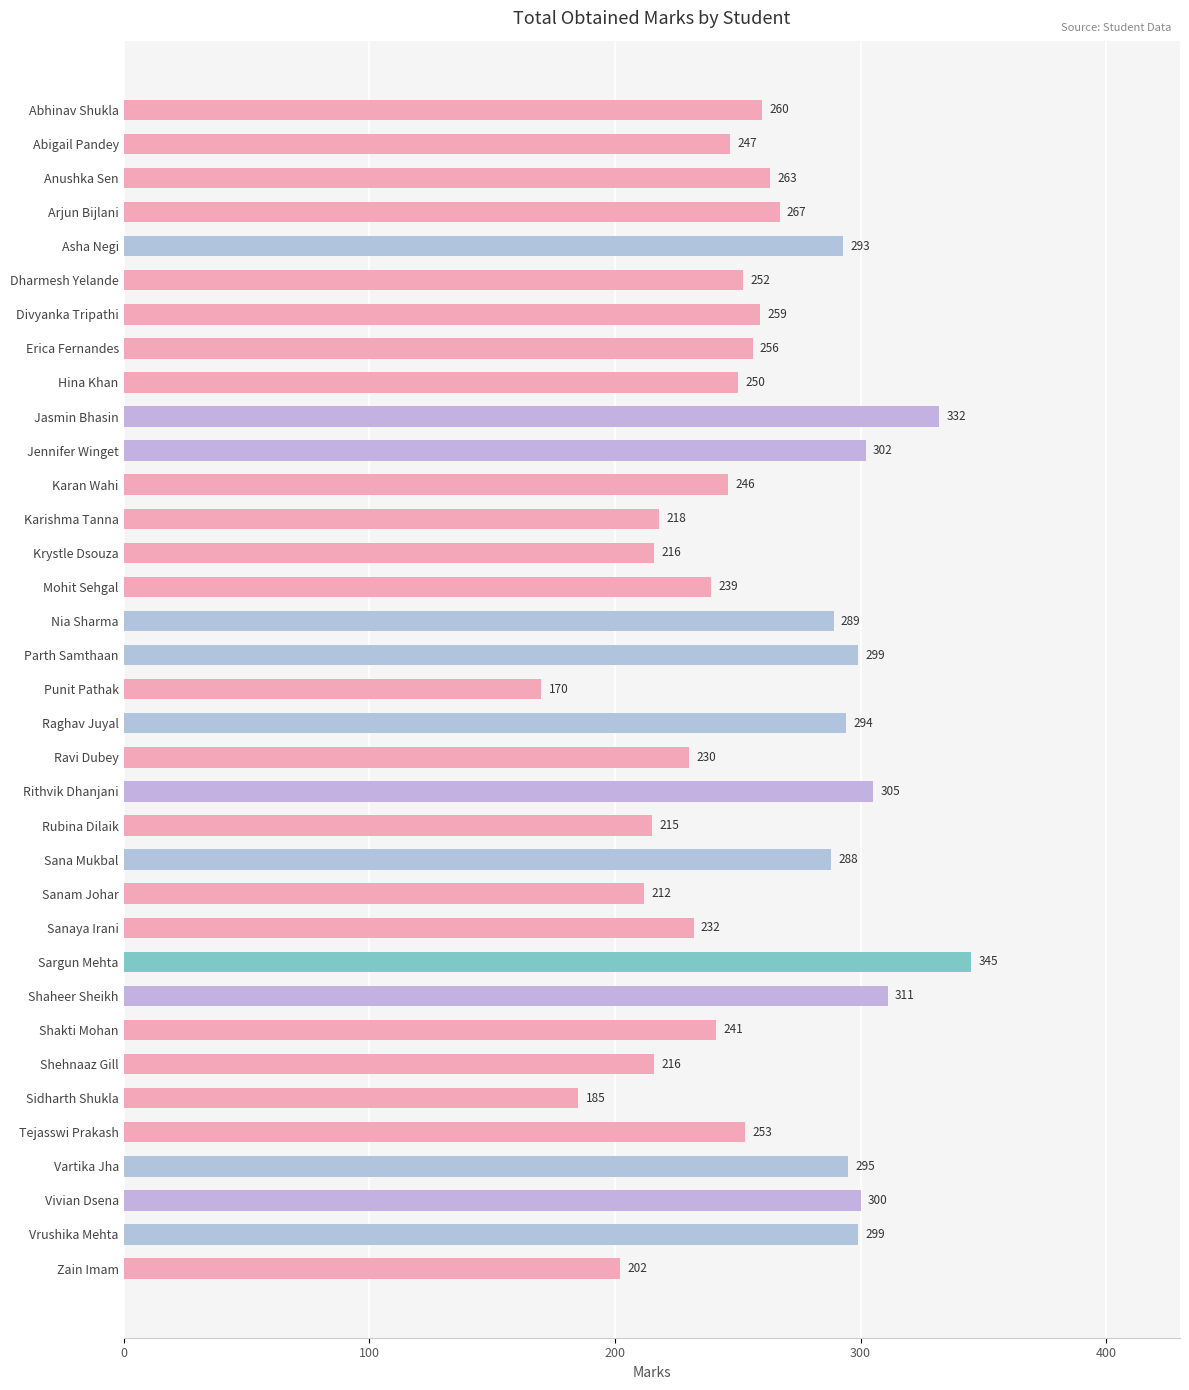

The chart shows a value of 216 at Shehnaaz Gill. True or false?

True